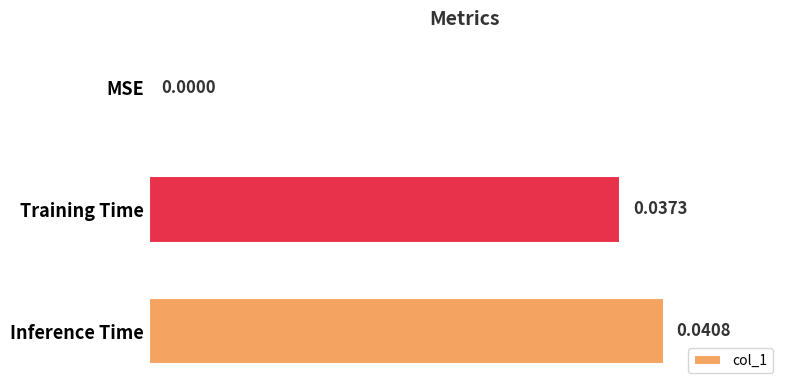

Does the chart contain stacked bars?

No